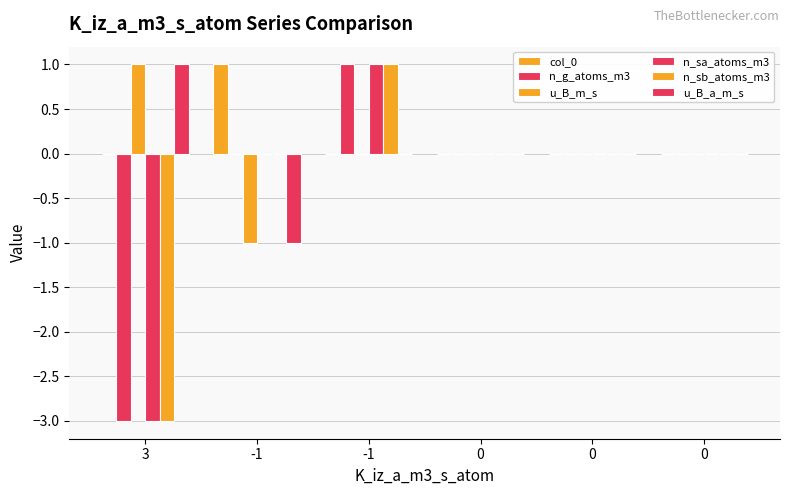

What is the label of the 2nd bar from the left?

-1